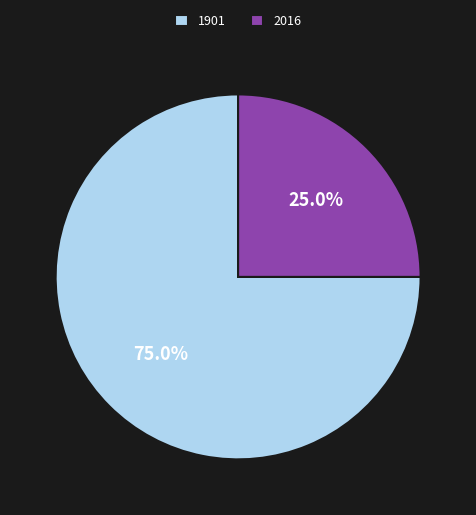

What percentage is the 2016 slice, to the nearest percent?

25%